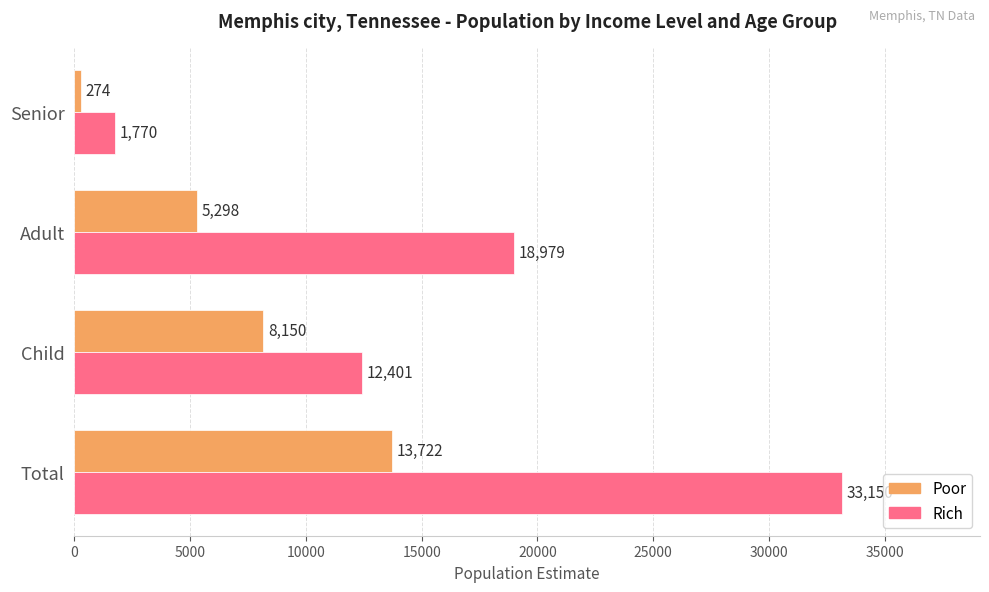

Which series has the largest total across all categories?

Rich